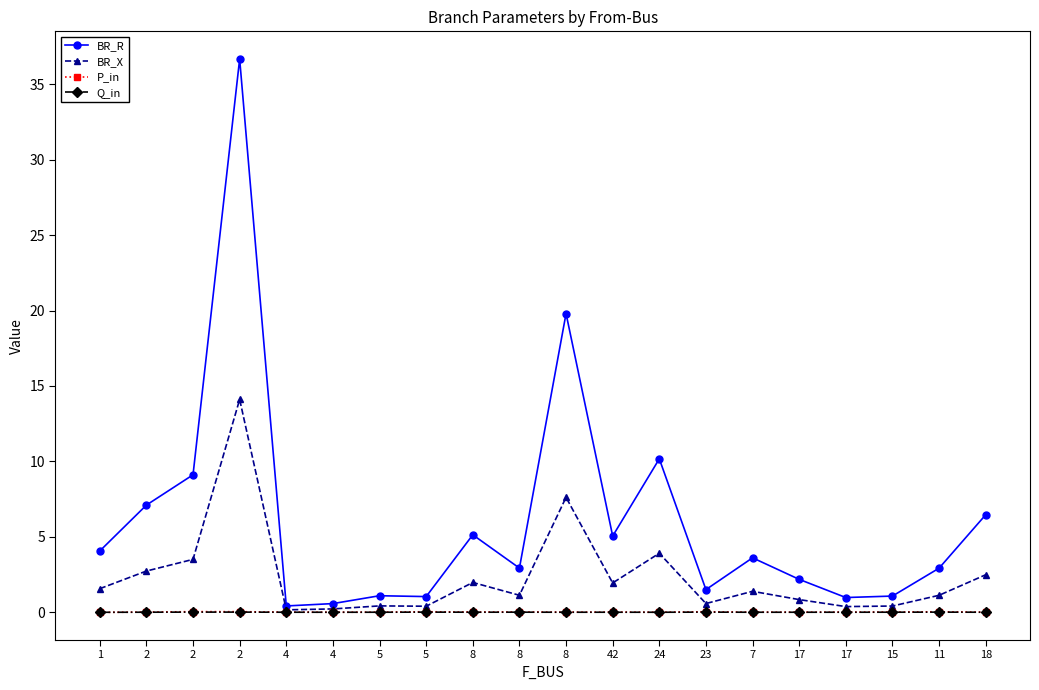

How many interior local peaks does the BR_R series have?

6